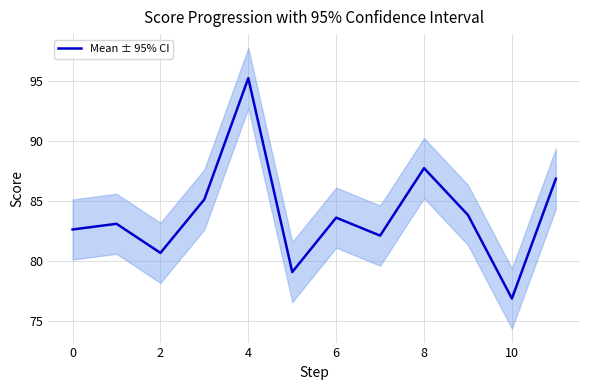

How many interior local valleys (lower than both neighbors) does the data have?

4